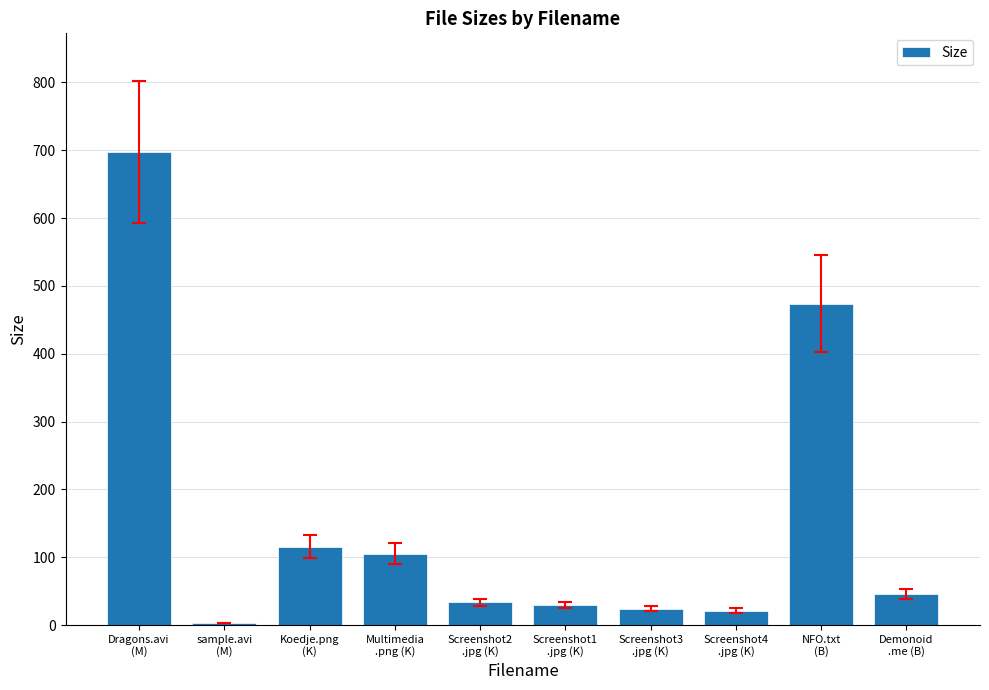

What is the sum of all values?

1550.0